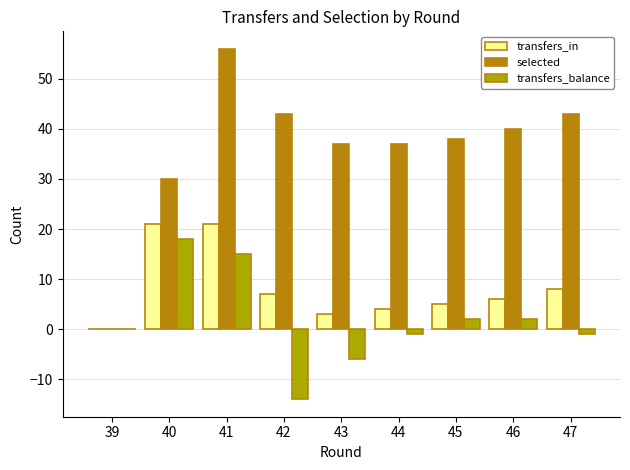

What is the total value across all series at 47?

50